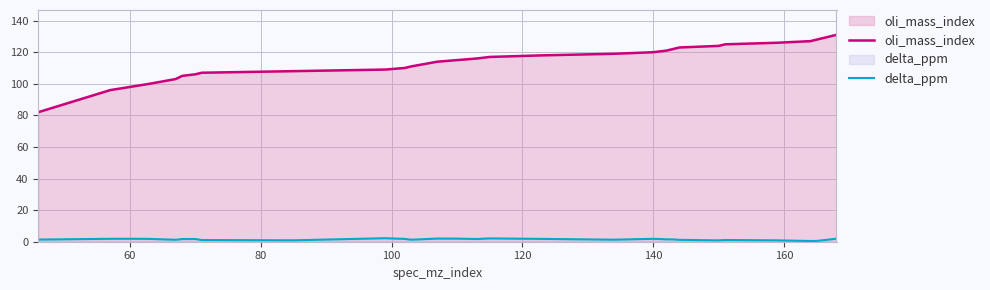

How many distinct data groups are displayed?

2